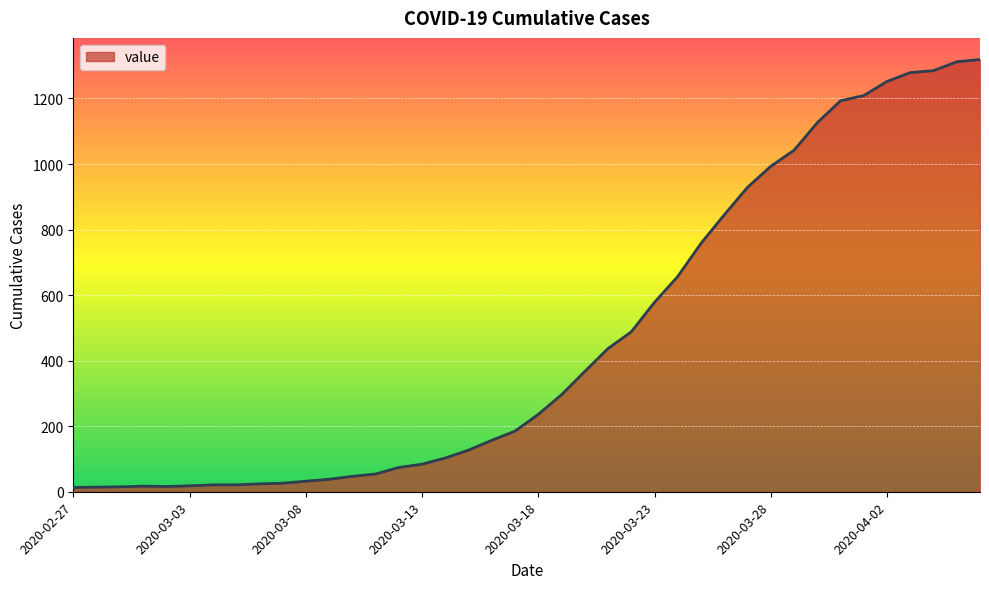

What is the maximum value shown in the chart?

1319